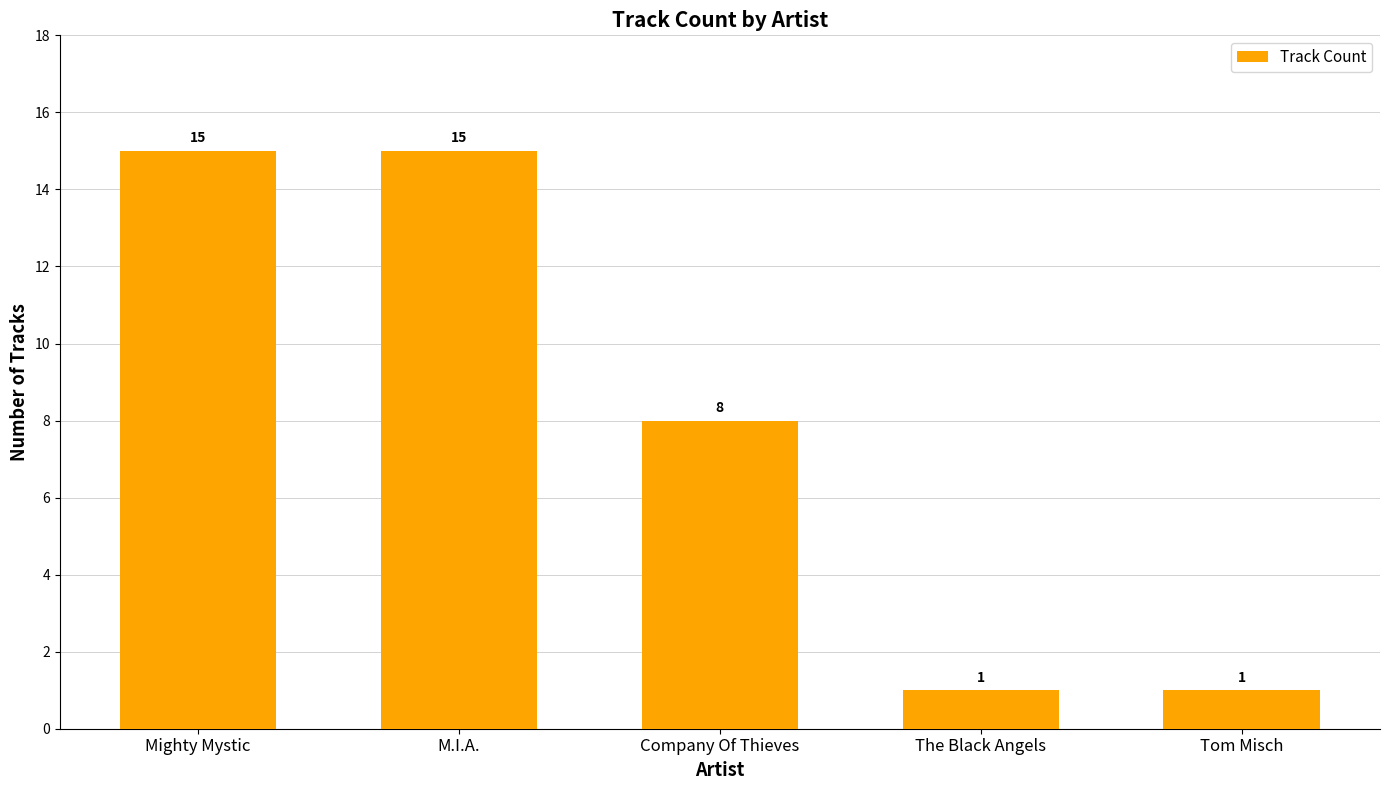

Between Tom Misch and Mighty Mystic, which is larger?

Mighty Mystic